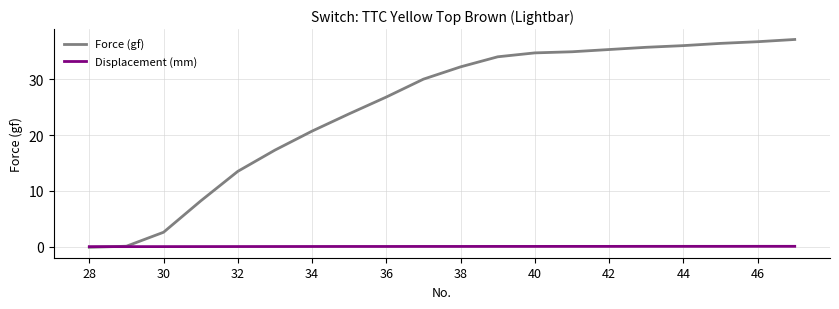

How many intersections are there between Displacement (mm) and Force (gf)?

1